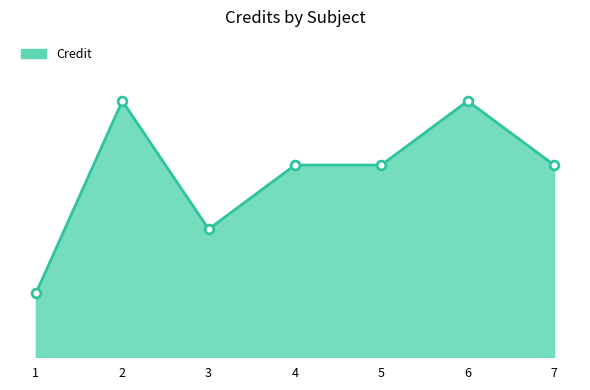

Which has a higher value, 1 or 5?

5